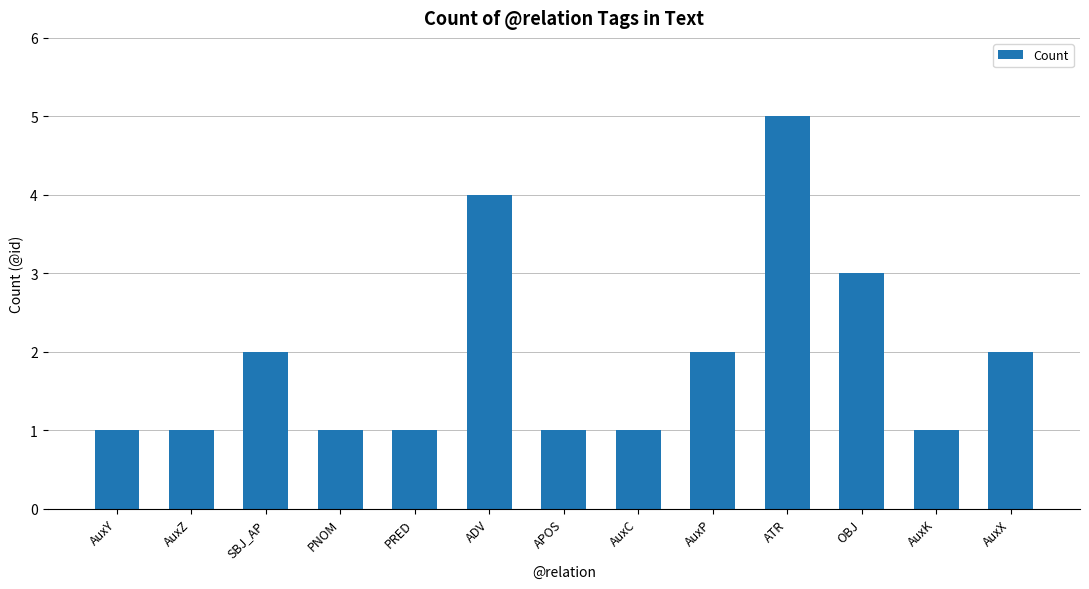

Which label corresponds to the largest value in the chart?

ATR